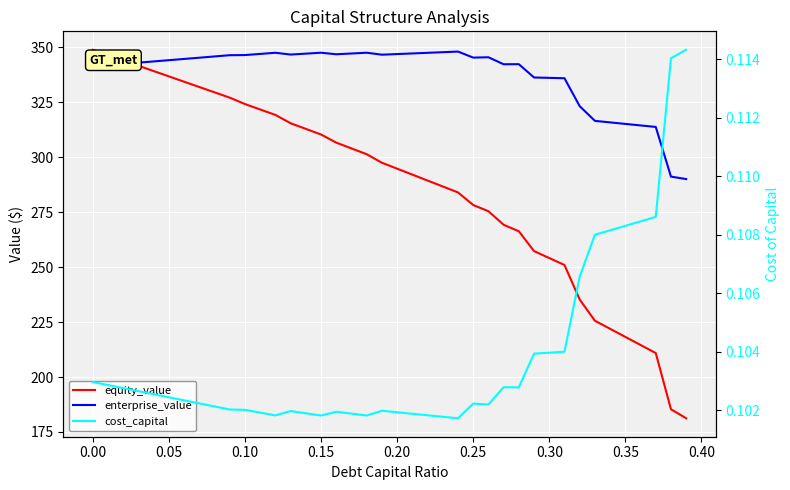

What are all the series names shown in the legend?

equity_value, enterprise_value, cost_capital